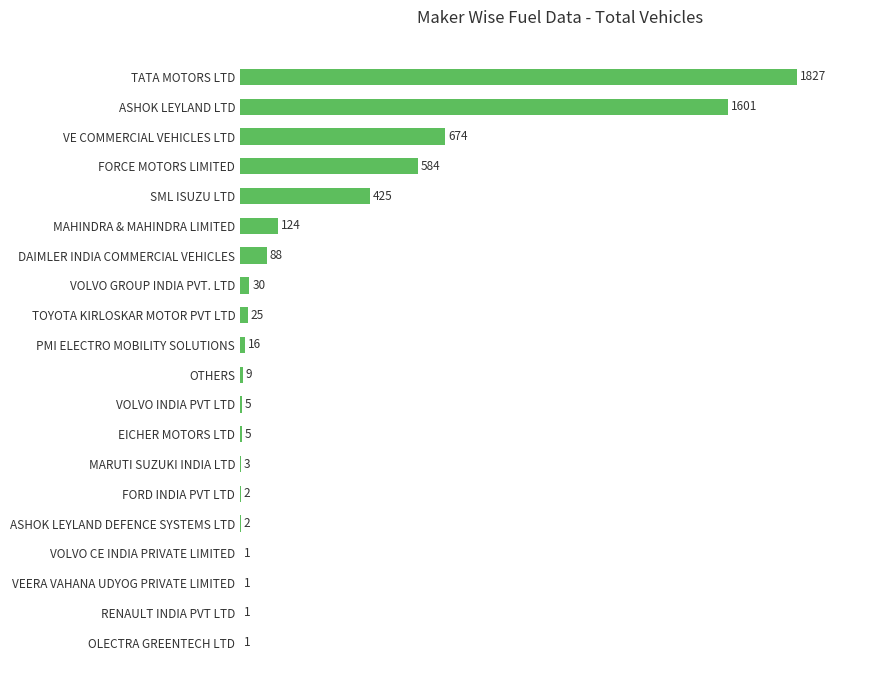

What is the maximum value shown in the chart?

1827